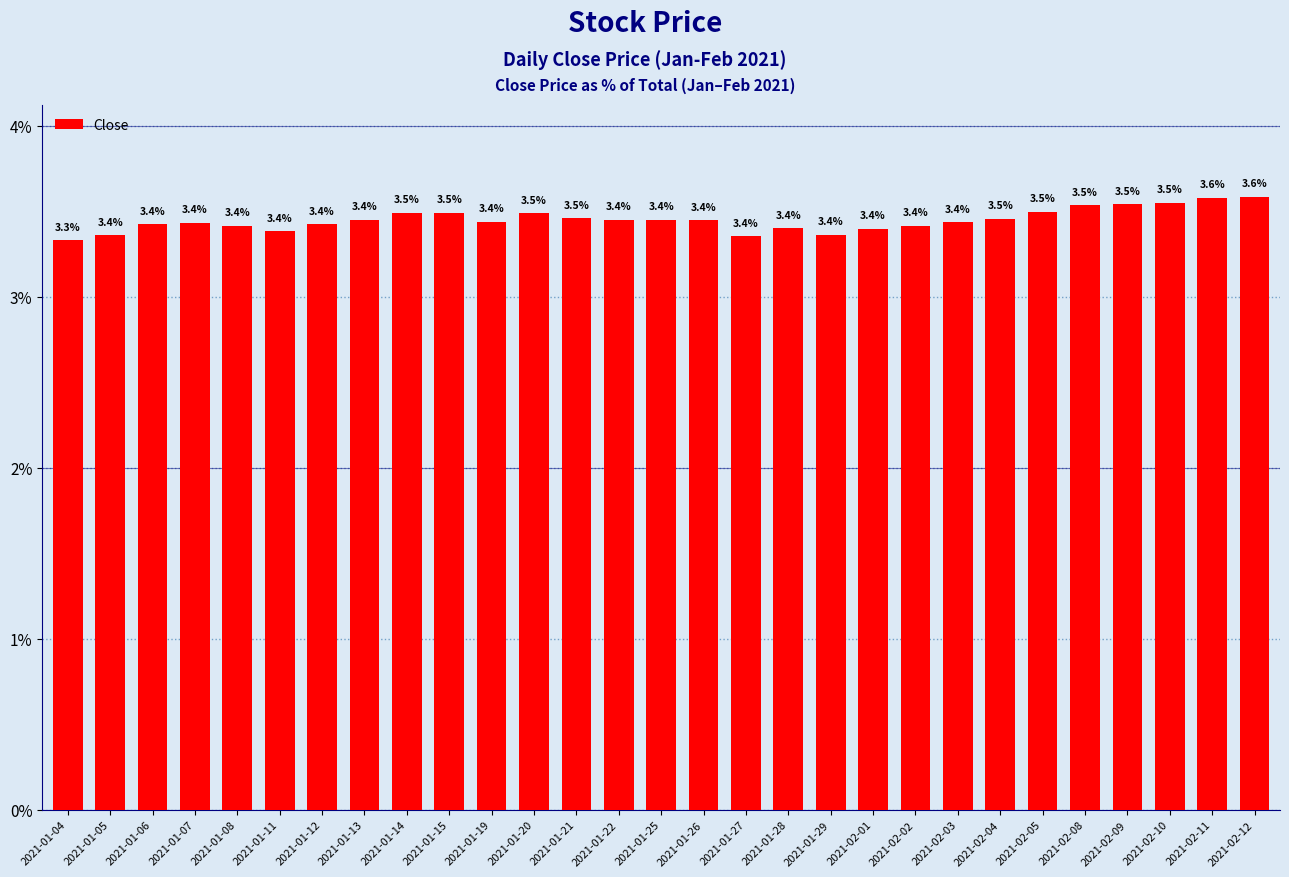

Between 2021-02-09 and 2021-01-26, which is larger?

2021-02-09